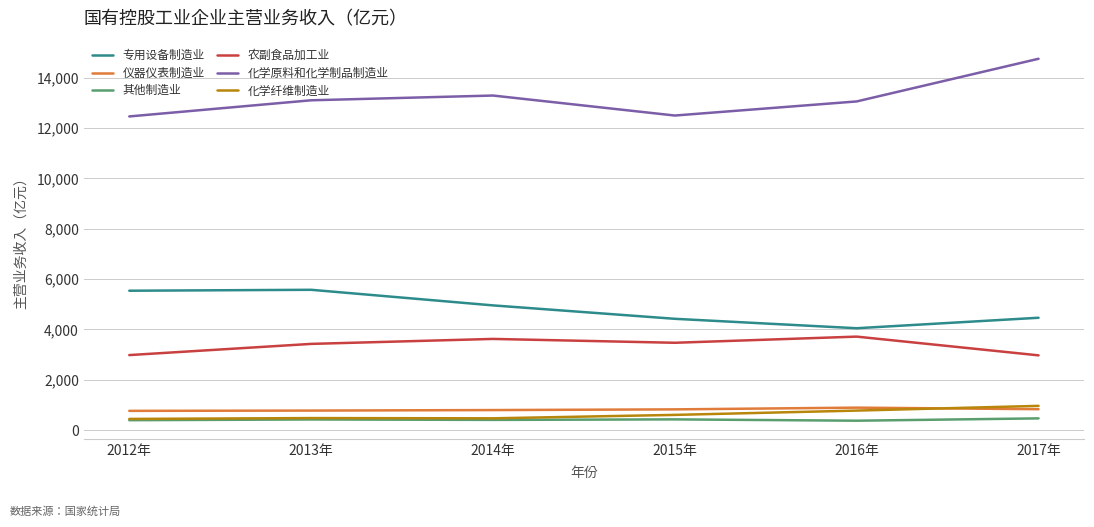

True or false: 化学原料和化学制品制造业 and 专用设备制造业 intersect in this chart.

False